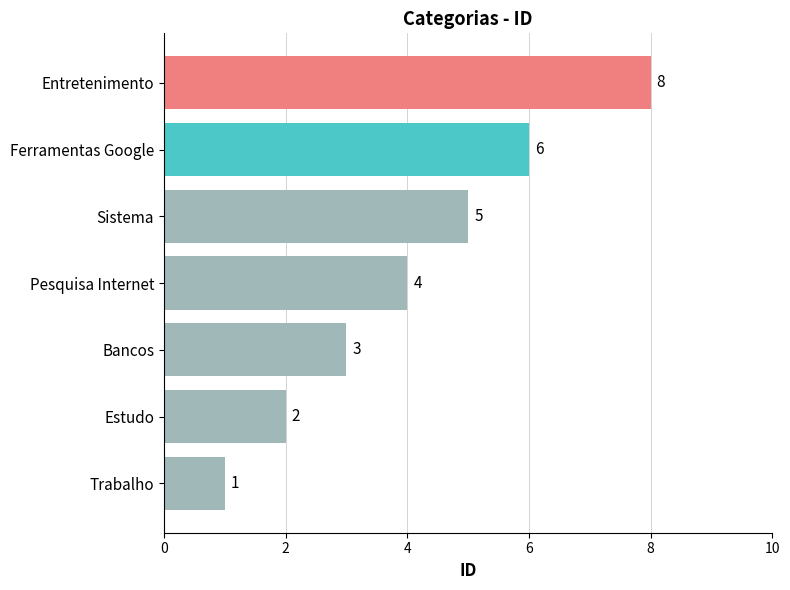

Which has a higher value, Pesquisa Internet or Trabalho?

Pesquisa Internet